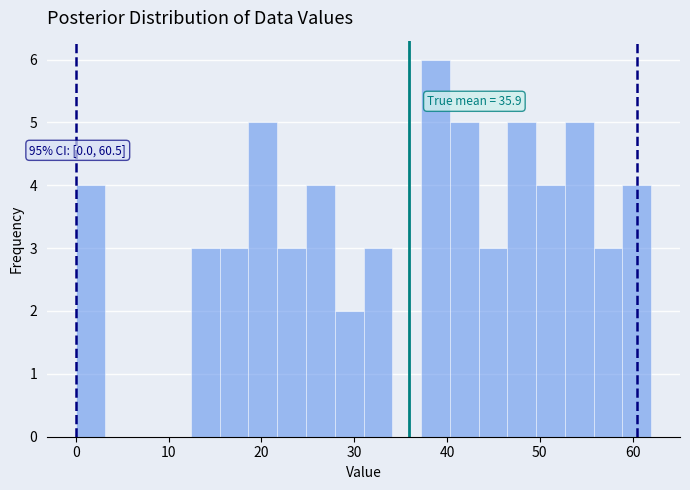

Read against the x-axis, roughly where is the centre of the tallest bar?

39